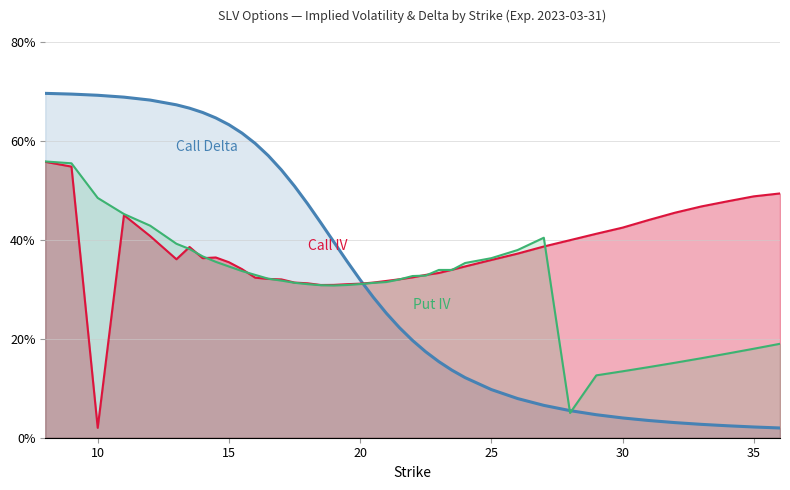

Is the value of Put IV at 27 greater than the value of Call IV at 5?

No